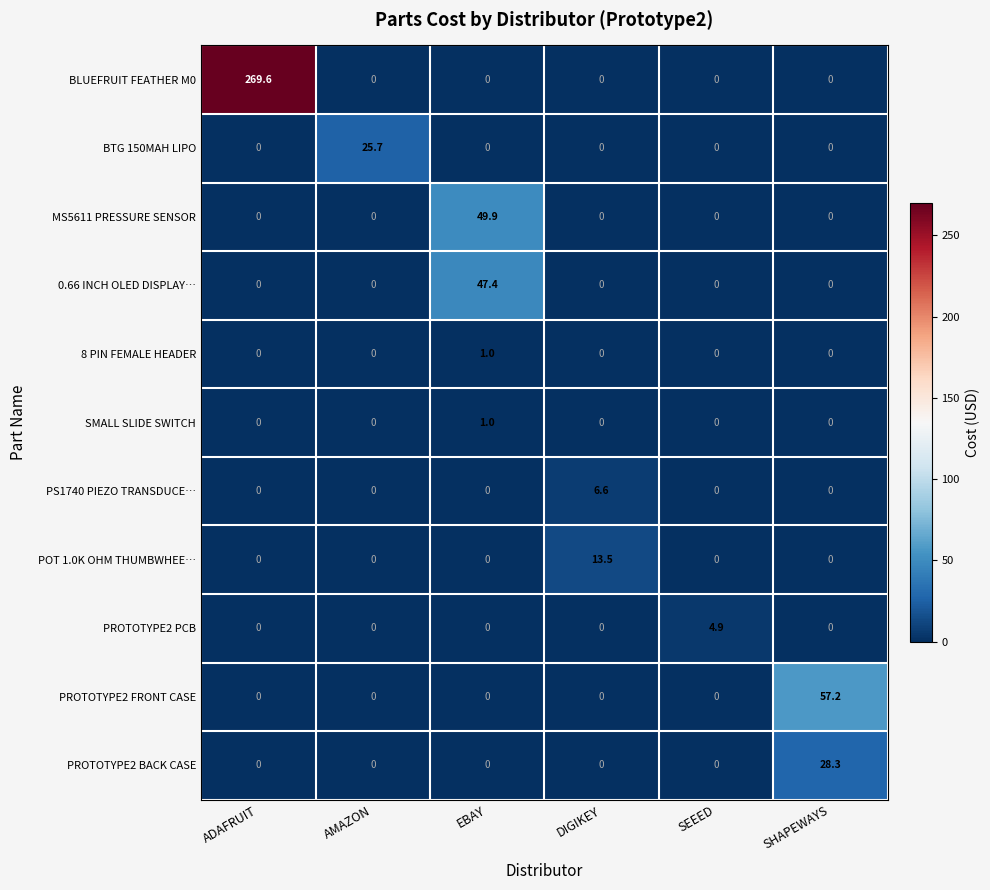

How many SMALL SLIDE SWITCH values are between 0 and 1?

6